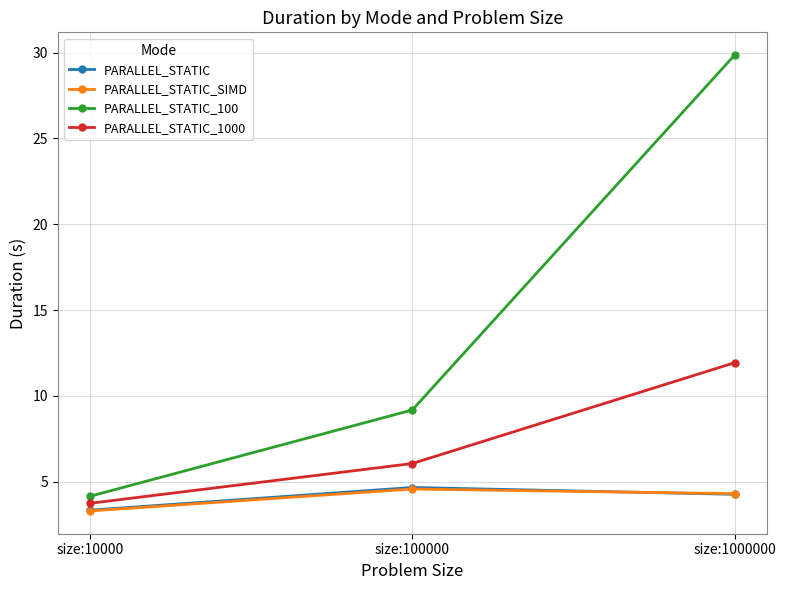

Where is PARALLEL_STATIC_1000 nearest to the value 7?

size:100000